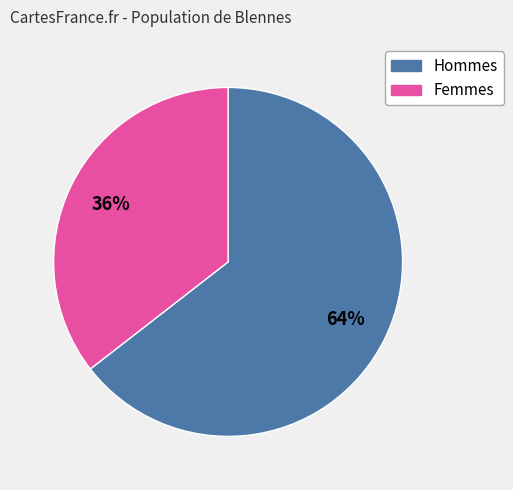

How many segments does this pie chart have?

2